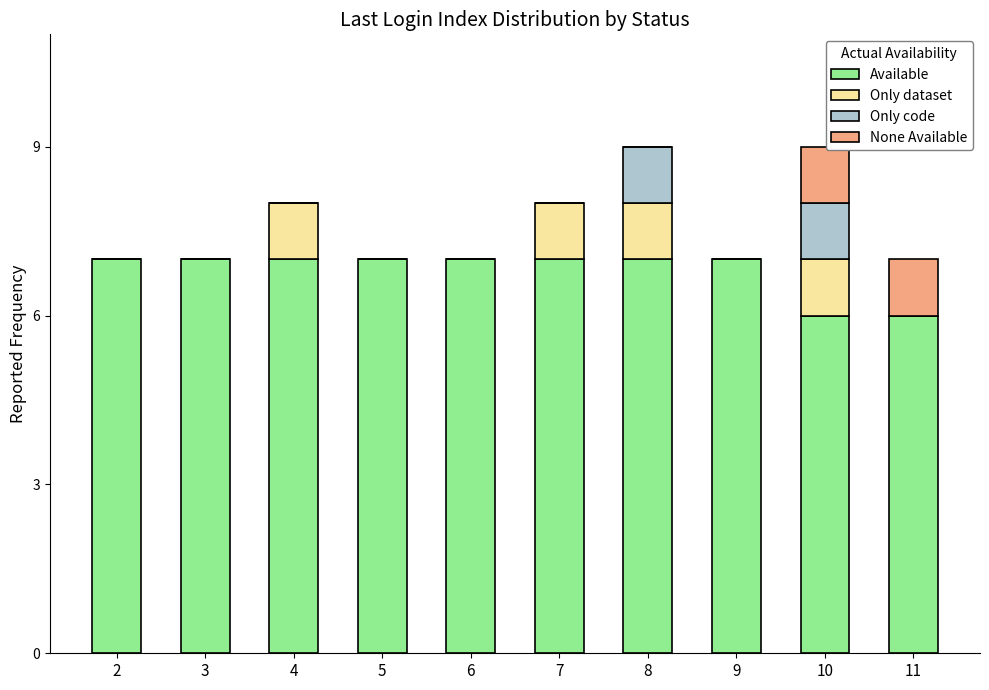

True or false: Available has a value of 10 at 5.

False